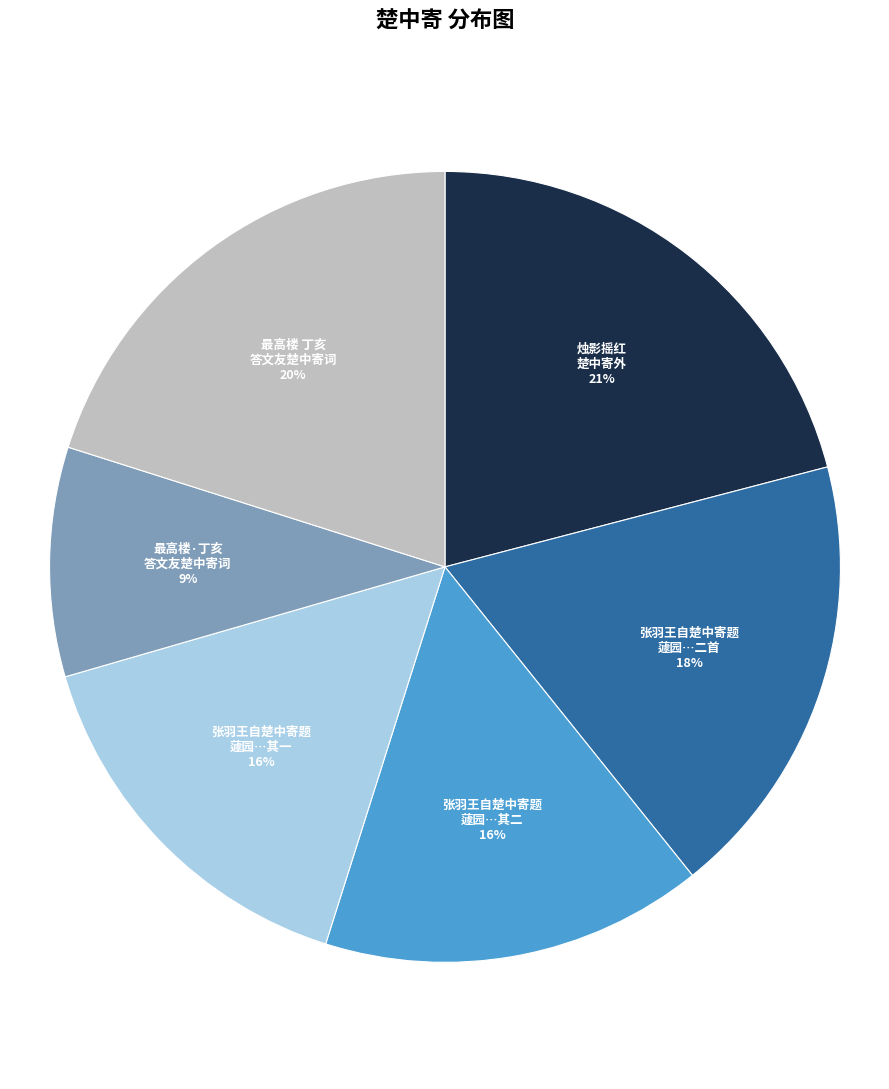

Is there a majority slice in this chart?

No